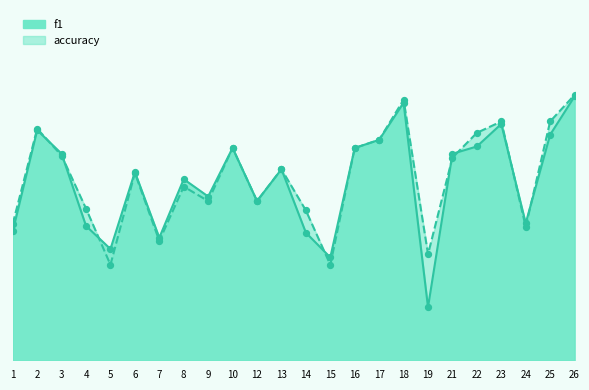

What is the total value across all series at 16?

1.3